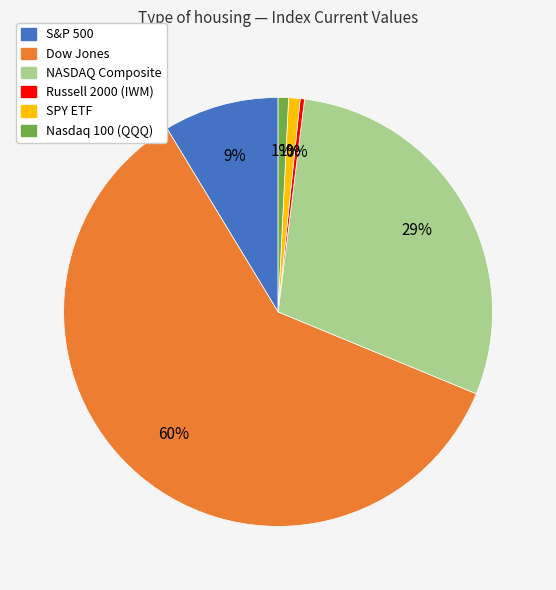

What percentage is the S&P 500 slice, to the nearest percent?

9%